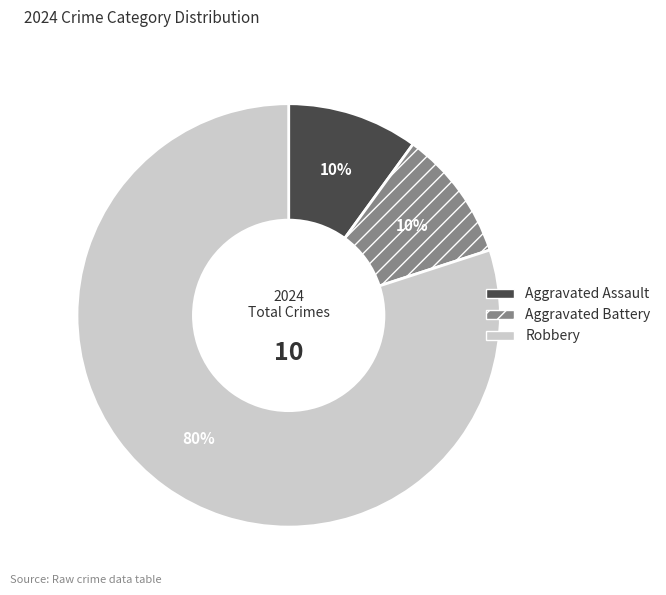

What percentage is the Aggravated Assault slice, to the nearest percent?

10%